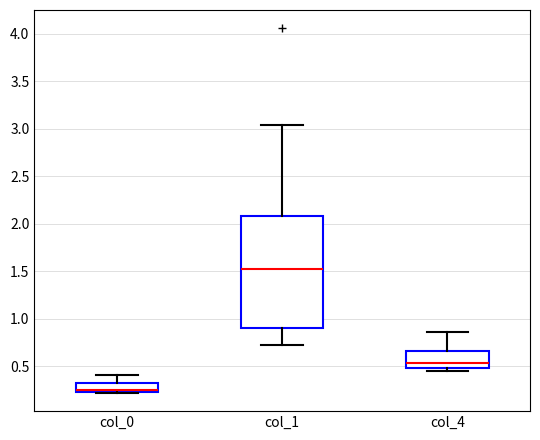

Reading left to right, read every box against the y-axis: the position of its median line, the range the box covers, and the ends of its whiskers. The values are not printed on the chart, so give them approximately, as read against the axis.

col_0: median 0.25 (drawn on the box's lower edge), box 0.25 to 0.30, whiskers 0.20 to 0.40
col_1: median 1.55, box 0.90 to 2.10, whiskers 0.75 to 3.05
col_4: median 0.55, box 0.50 to 0.65, whiskers 0.45 to 0.85